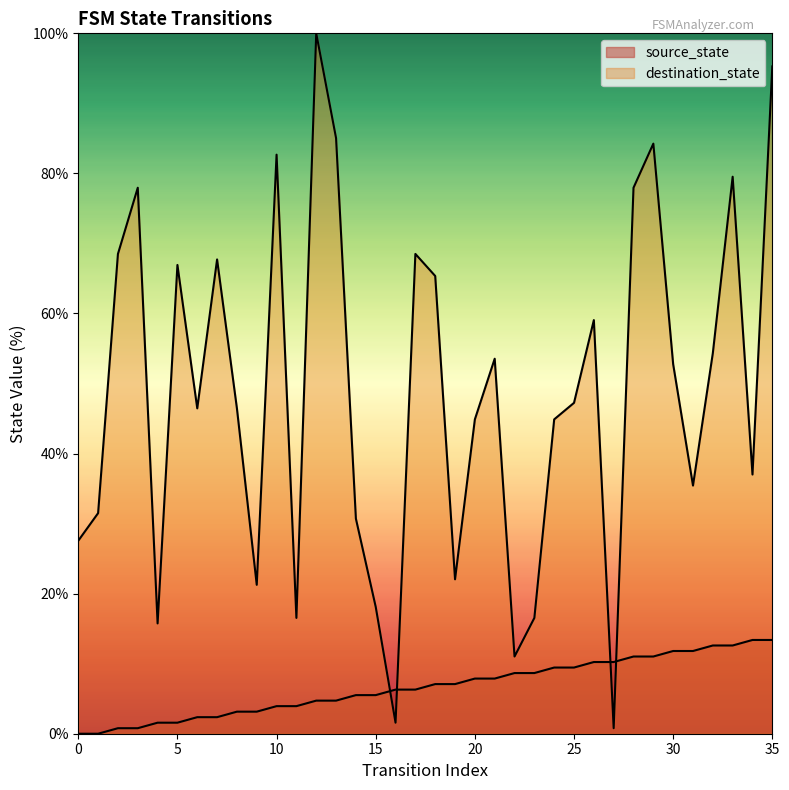

At how many categories does at least one series exceed 70?

8